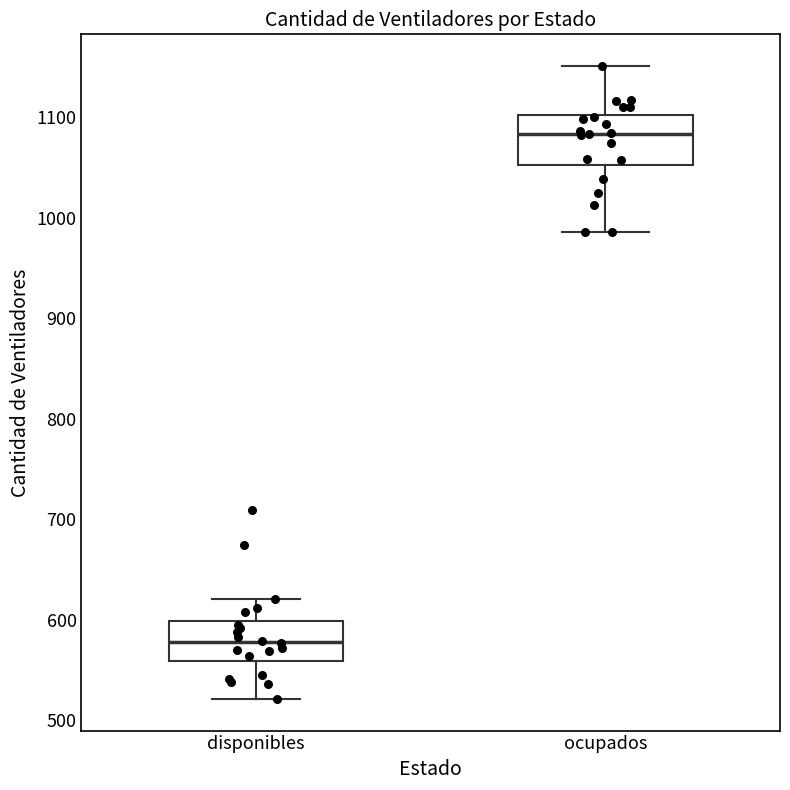

Which box is the tallest, from its lower edge to its upper edge?

ocupados